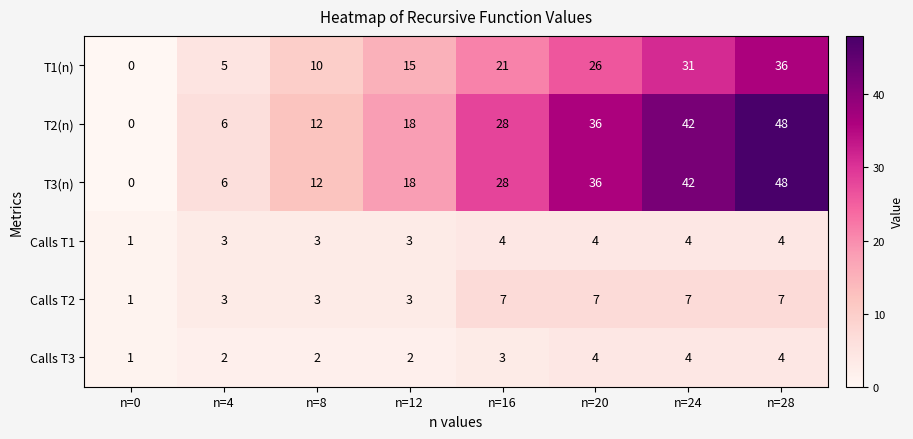

What is the difference between the maximum and minimum values in the T3(n) series?

48